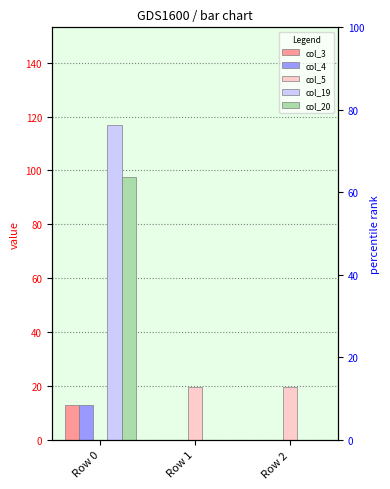

How many values in col_4 are above zero?

1